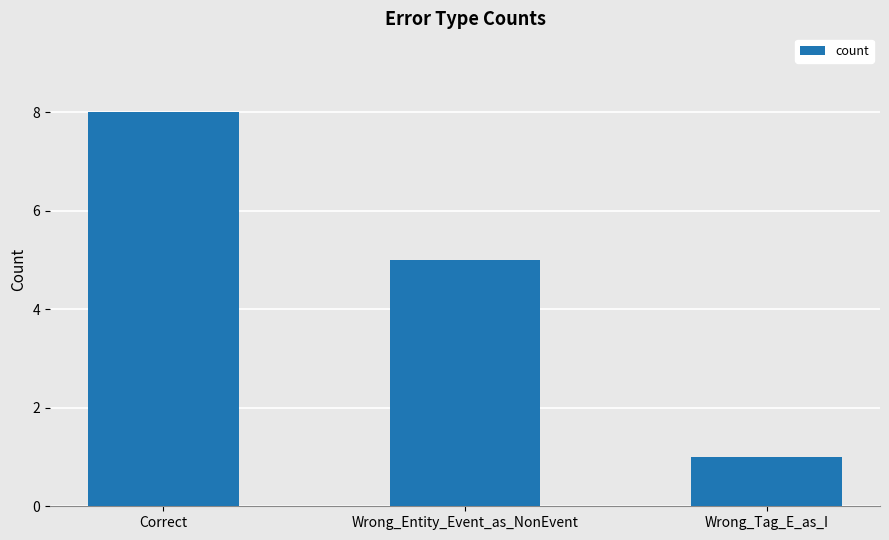

Reading right to left, extract all data points from this chart.

1	5	8